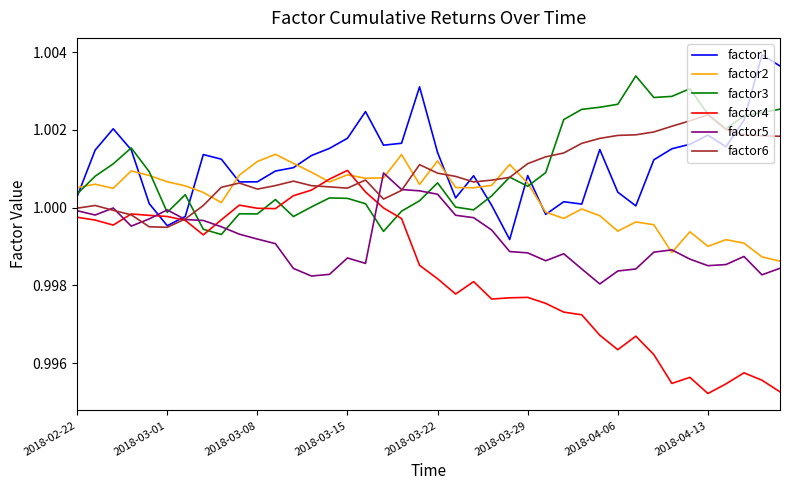

Which series has the largest total across all categories?

factor1